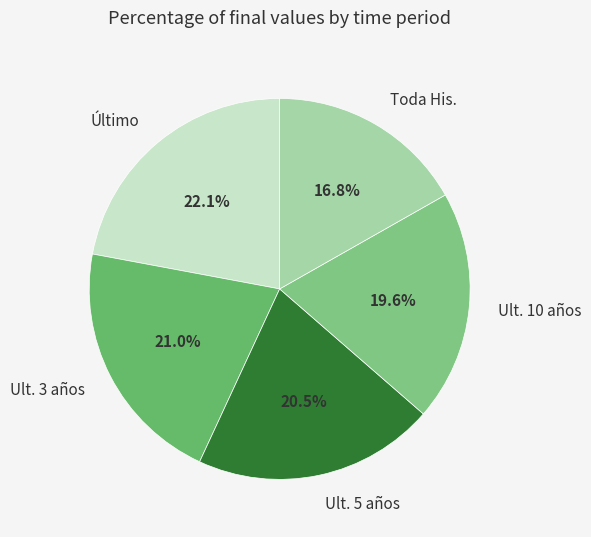

Combined, what portion of the pie is Último and Ult. 3 años?

43.1%